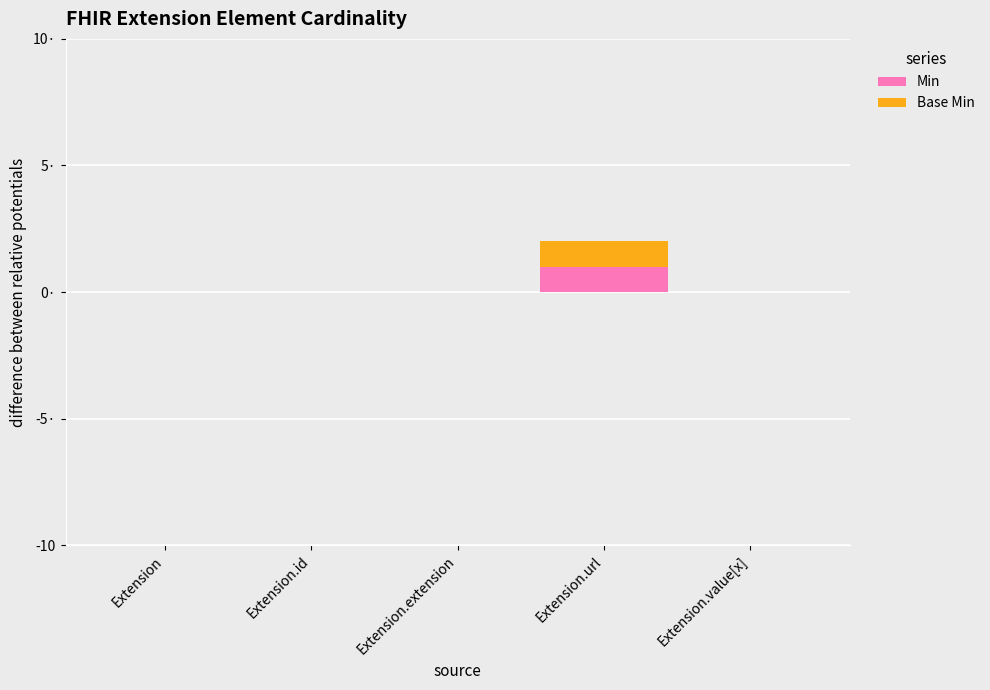

What is the label of the 5th bar from the left?

Extension.value[x]